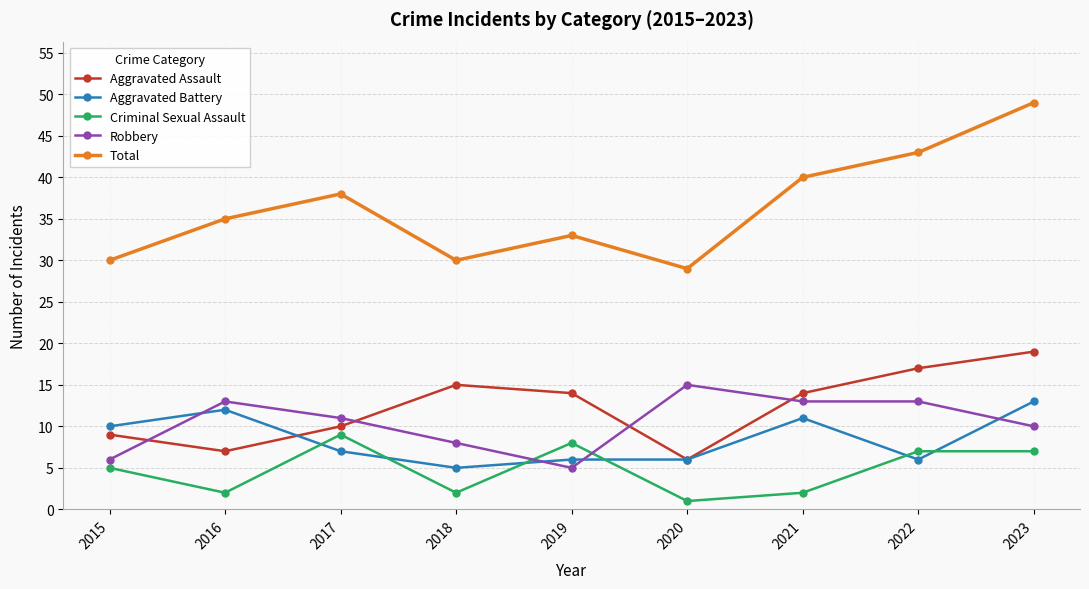

What is the spread (max minus min) of values at 2021?

38